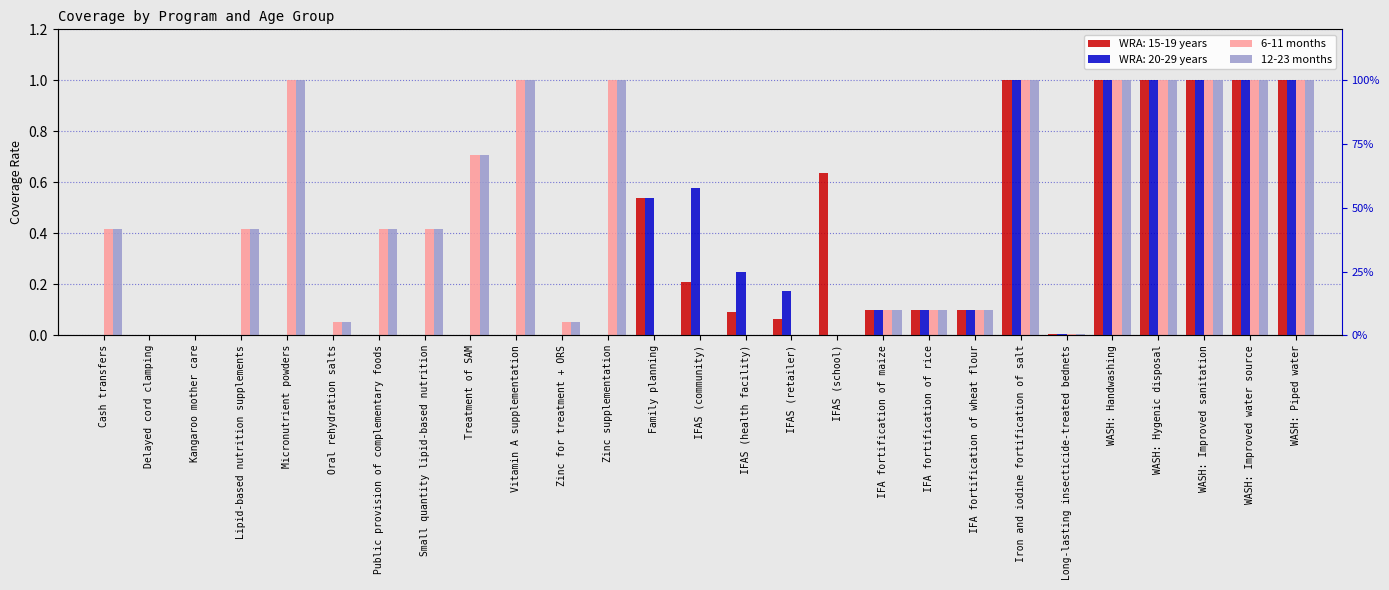

What is the difference between the 6-11 months values at Small quantity lipid-based nutrition and Iron and iodine fortification of salt?

0.6